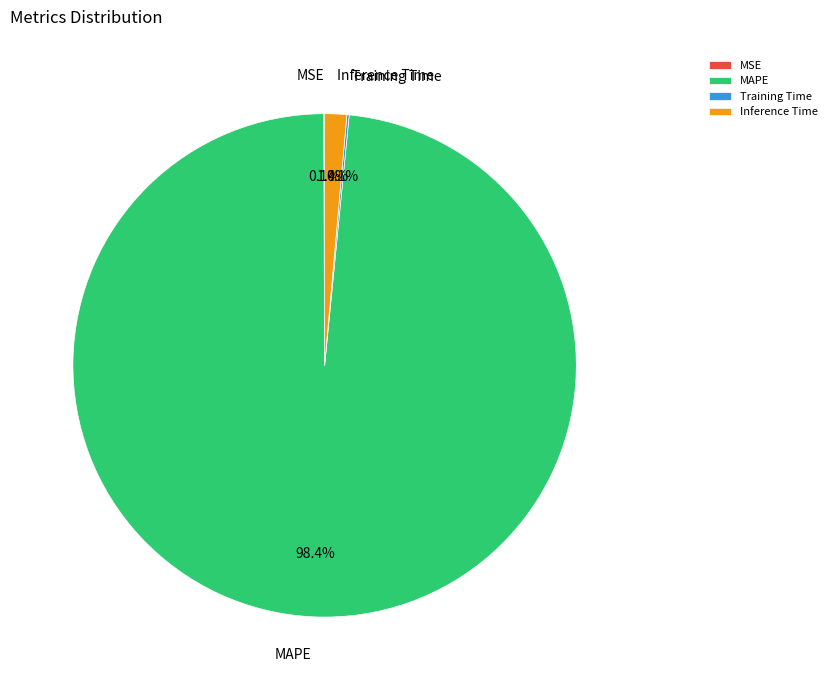

Which slice represents more than half of the pie?

MAPE